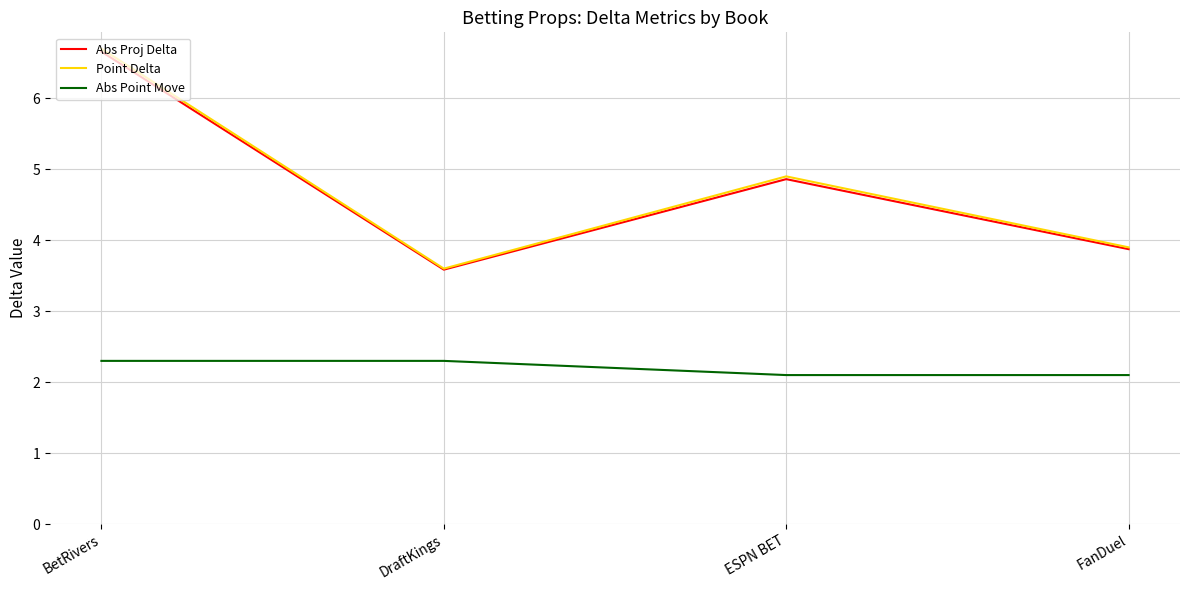

Is it true that Abs Proj Delta equals 1.0 at DraftKings?

False